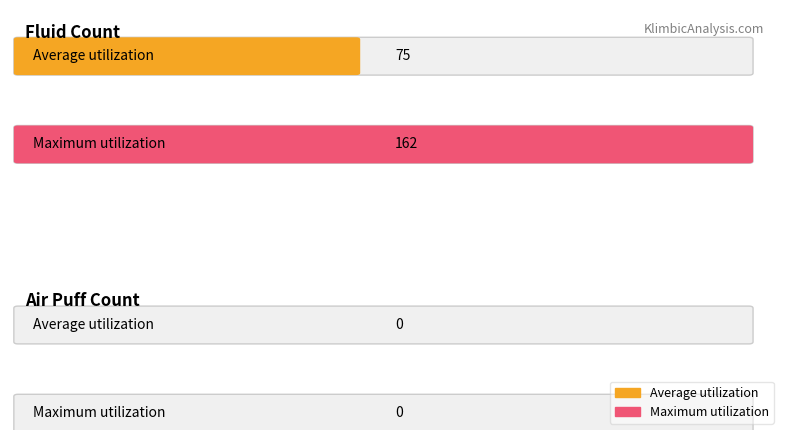

Which series has the largest range (max minus min)?

Maximum utilization